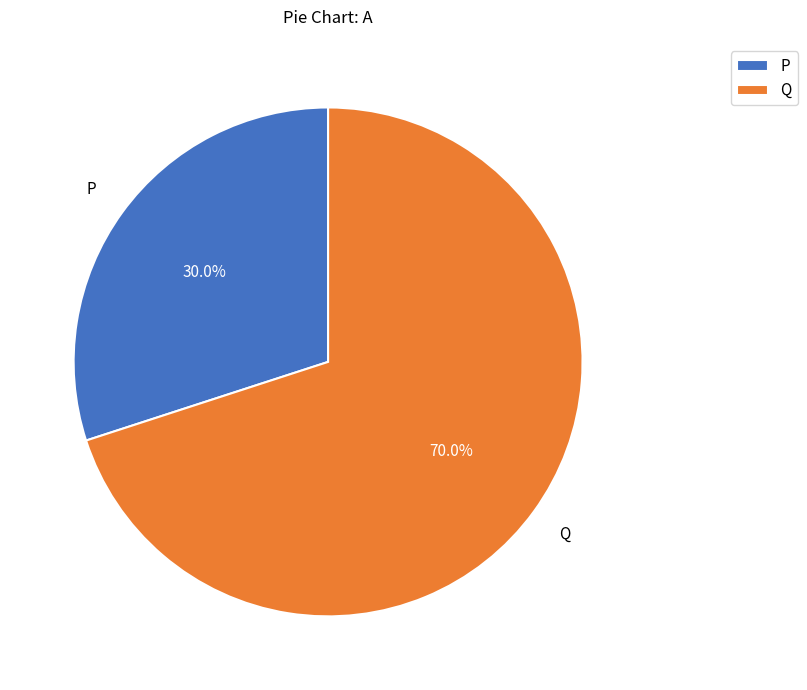

Which category has the biggest portion of the pie?

Q